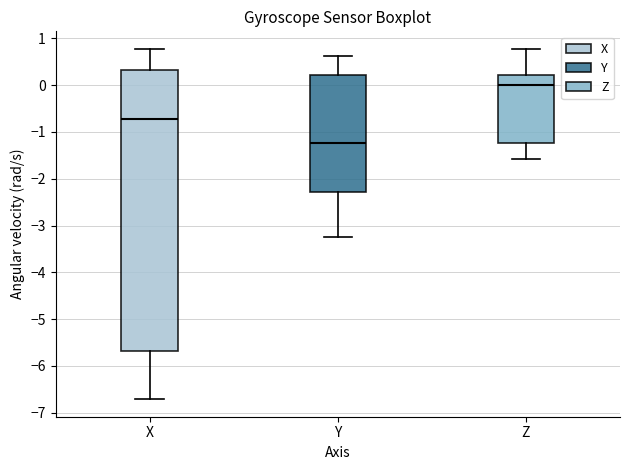

Which box is the tallest, from its lower edge to its upper edge?

X